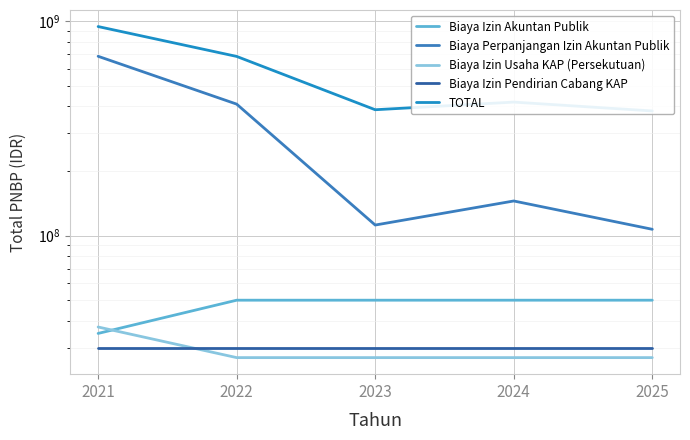

How many lines are shown in the chart?

5